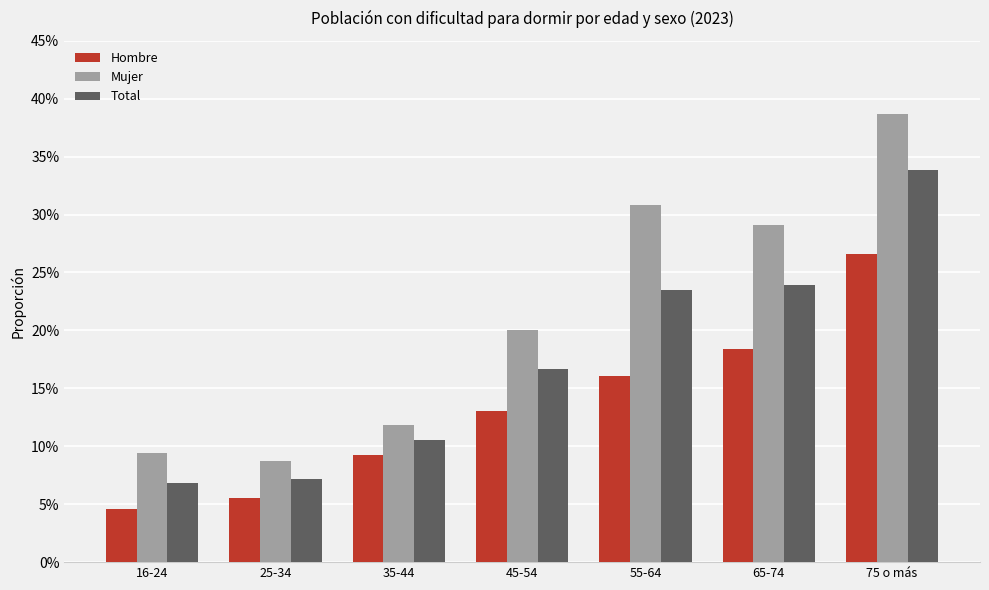

What is the sum of all Hombre values?

0.9